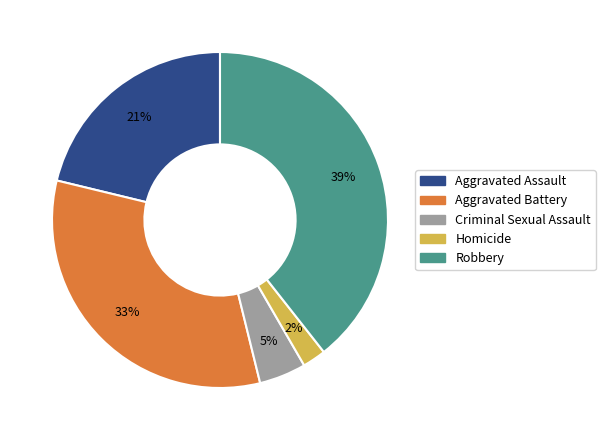

The Criminal Sexual Assault slice represents 10% of the pie. True or false?

False